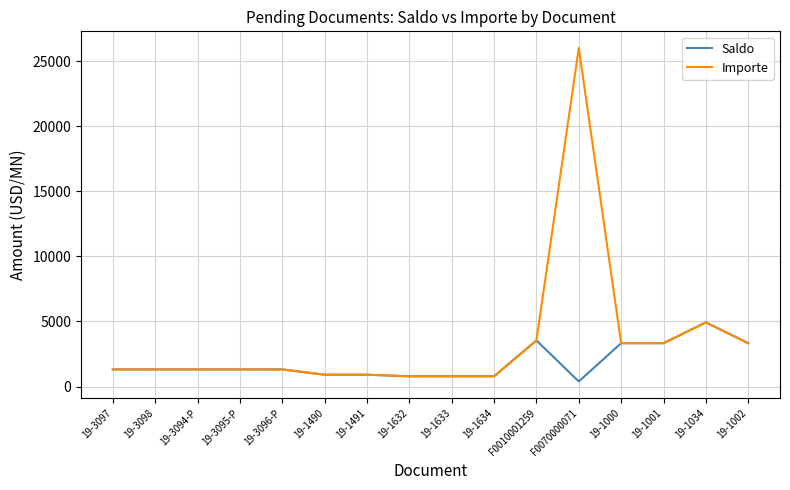

Which series has the largest total across all categories?

Importe